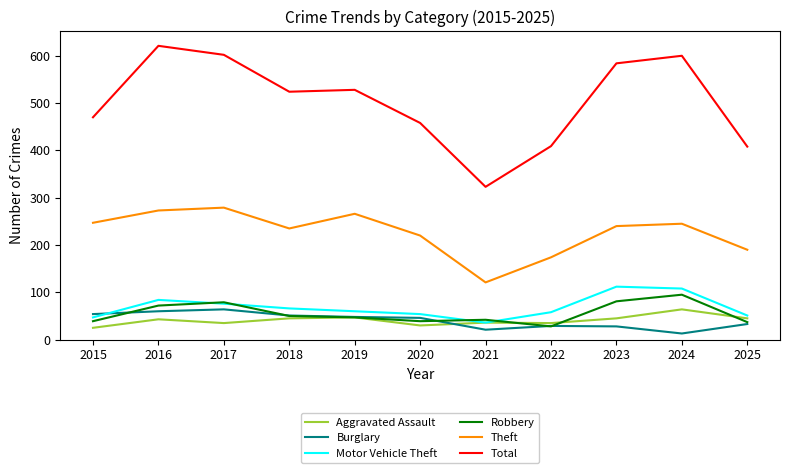

True or false: Total and Burglary intersect in this chart.

False